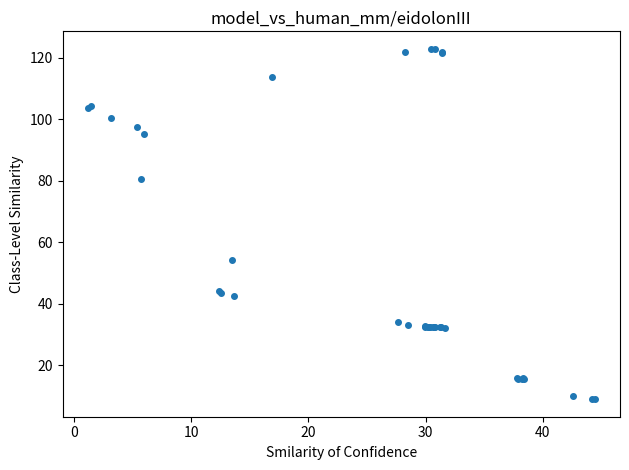

What Y value in the scatter plot is closest to 65?

54.1